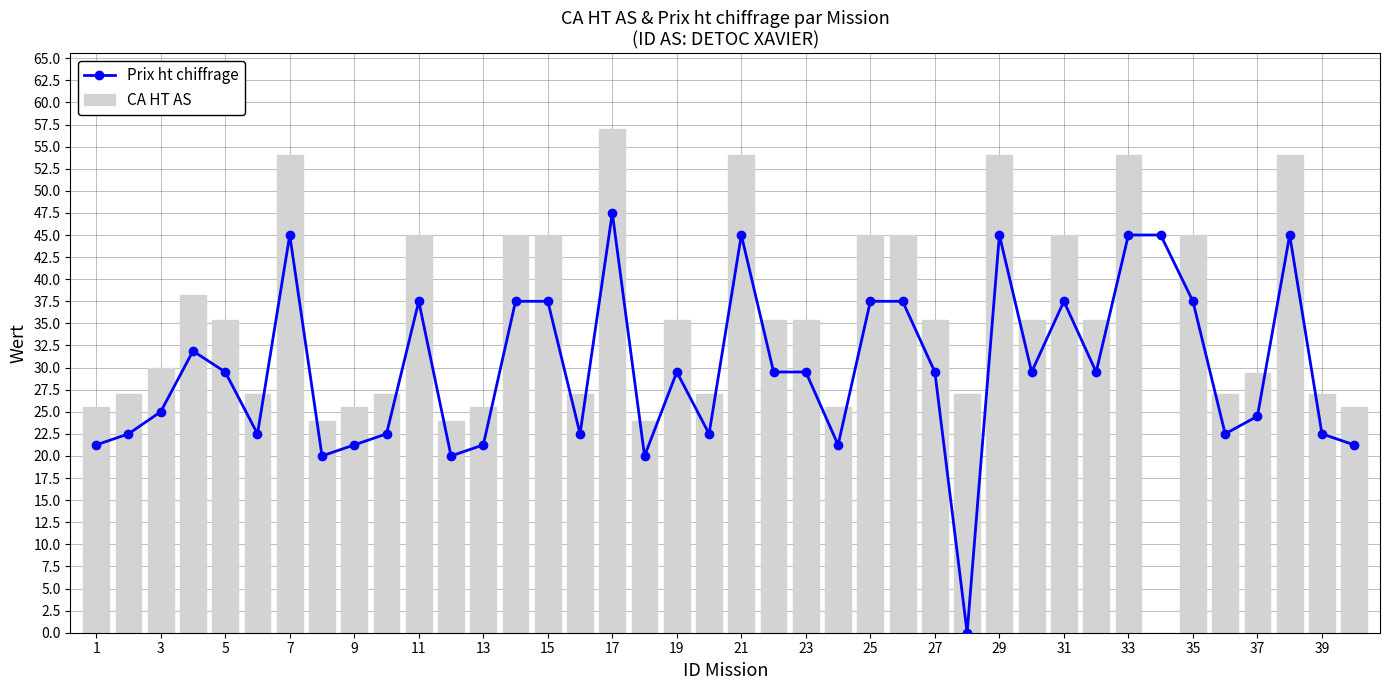

Is it true that CA HT AS equals 28.5 at 15?

False